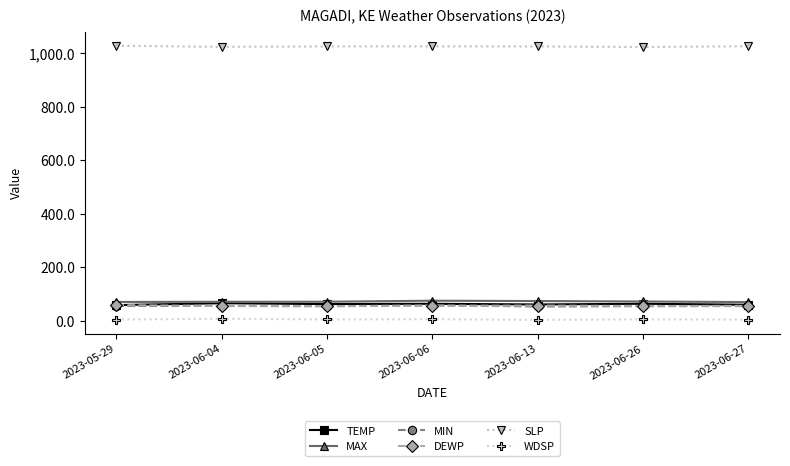

The MAX series shows 70.3 at 2023-06-27. True or false?

True